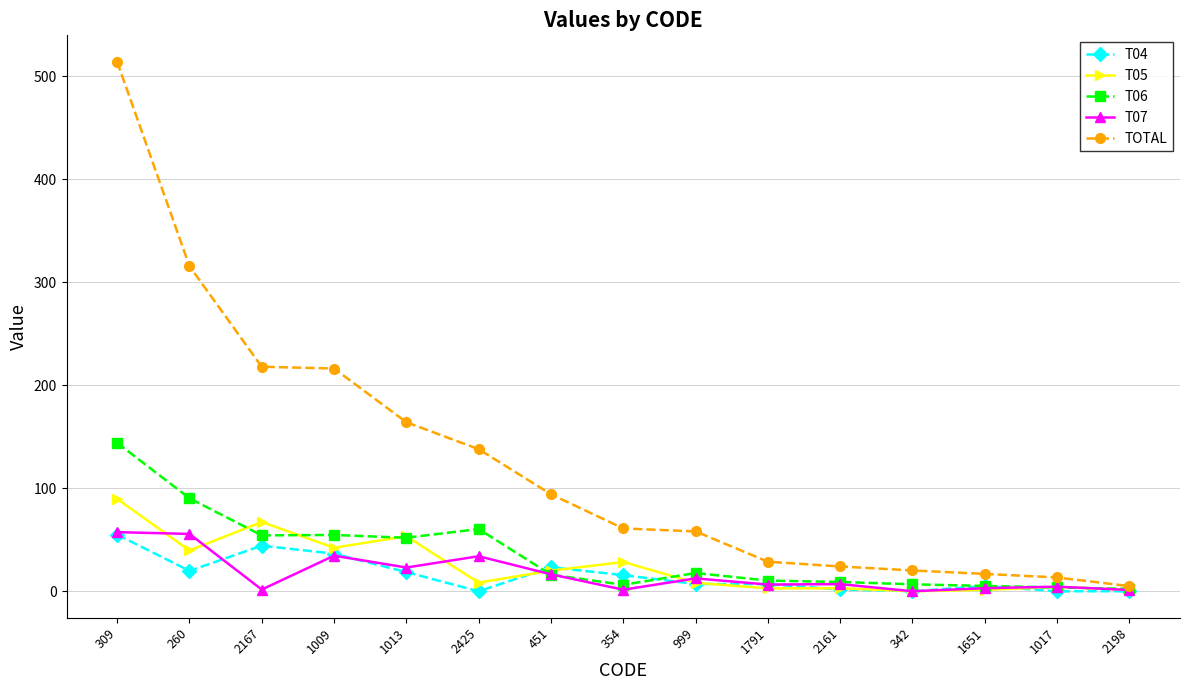

Which series has the widest spread of values?

TOTAL